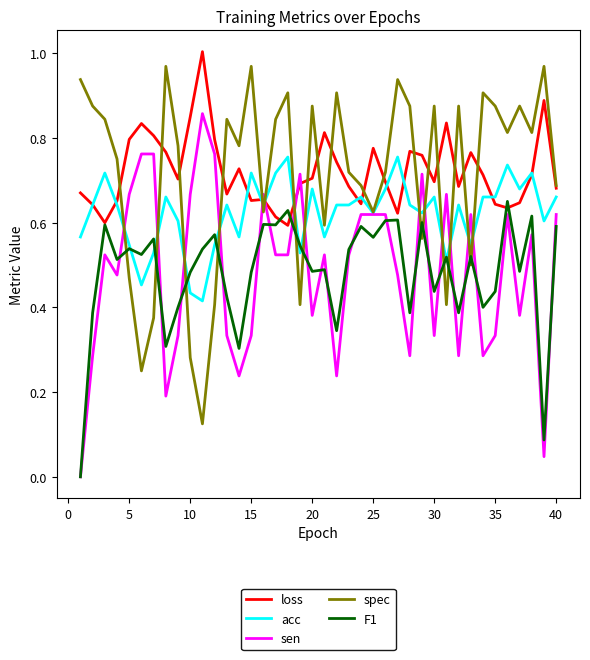

What are all the series names shown in the legend?

loss, acc, sen, spec, F1